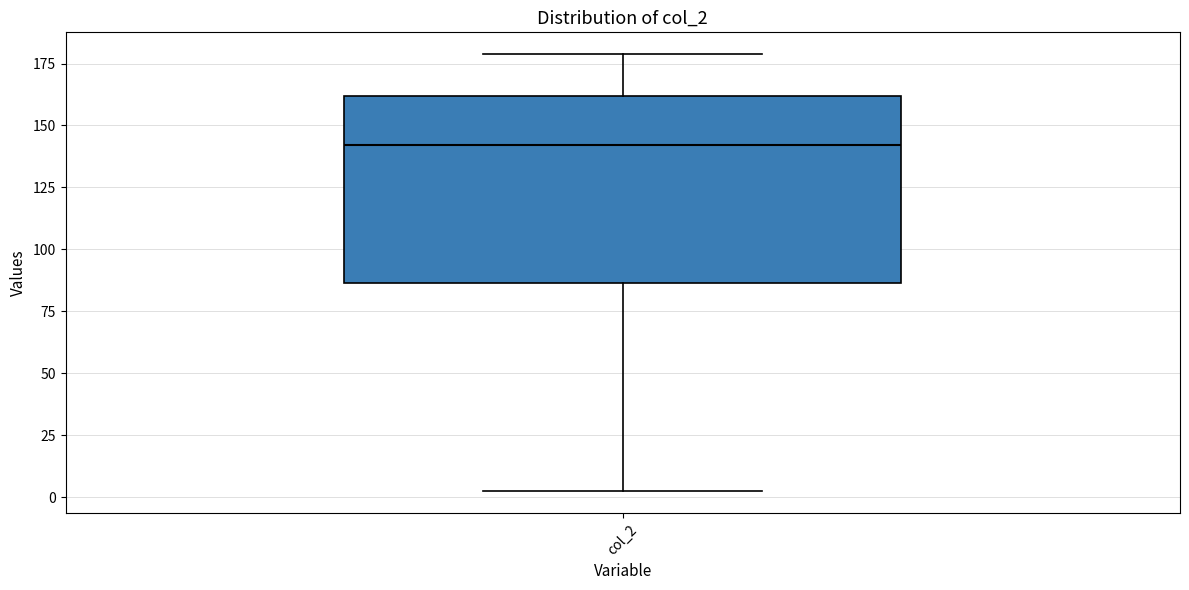

Where does the upper whisker of the box for col_2 end on the y-axis? The values are not printed on the chart, so give them approximately, as read against the axis.

180